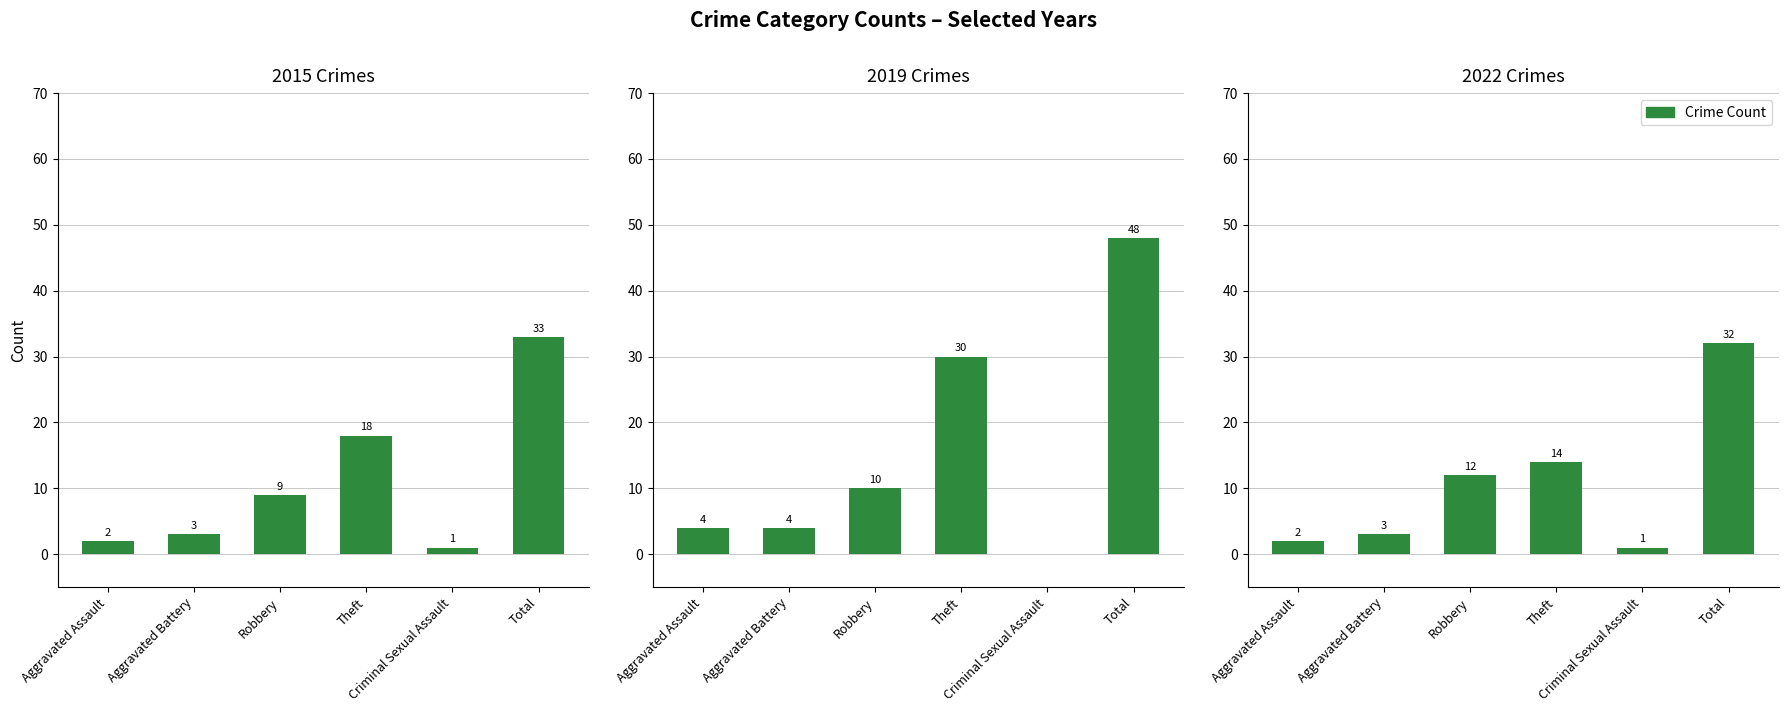

What is the highest value of the Crimes 2015 series?

33